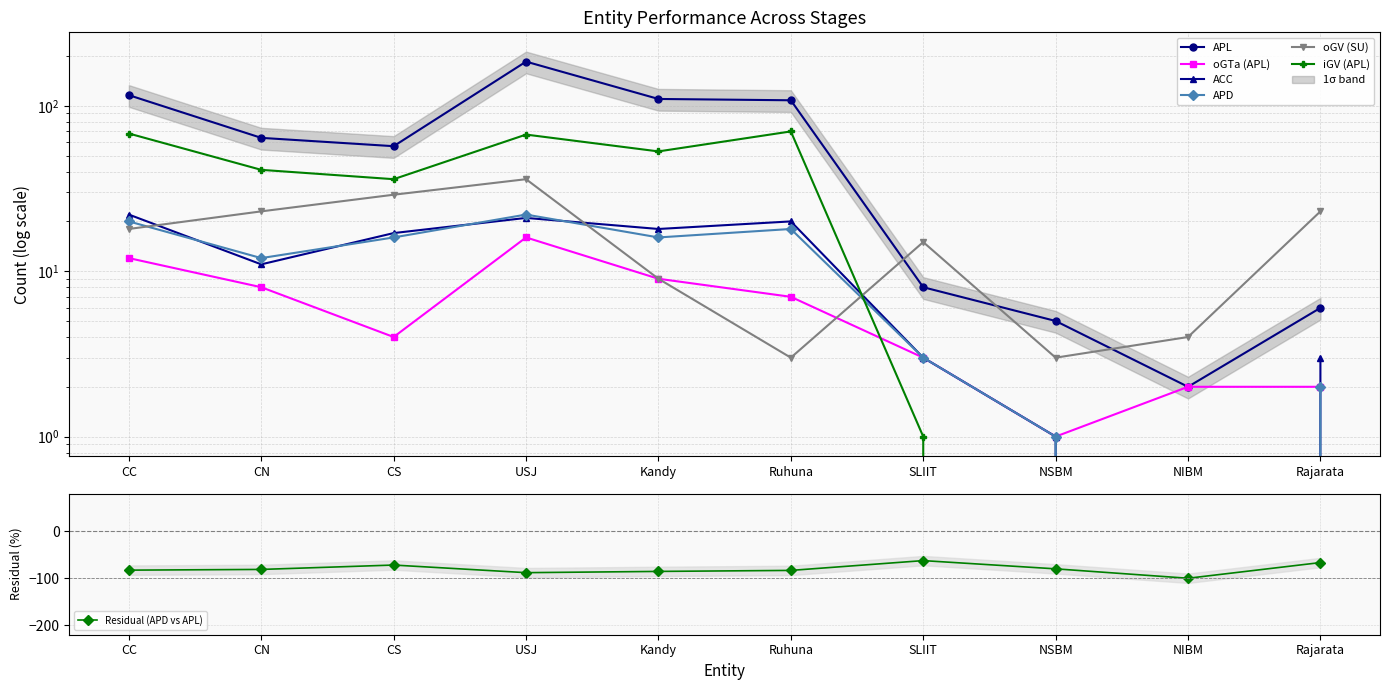

Reading left to right, extract all data points from this chart.

APL: 116	64	57	185	110	108	8	5	2	6
oGTa (APL): 12	8	4	16	9	7	3	1	2	2
ACC: 22	11	17	21	18	20	3	1	0	3
APD: 20	12	16	22	16	18	3	1	0	2
oGV (SU): 18	23	29	36	9	3	15	3	4	23
iGV (APL): 68	41	36	67	53	70	1	0	0	0